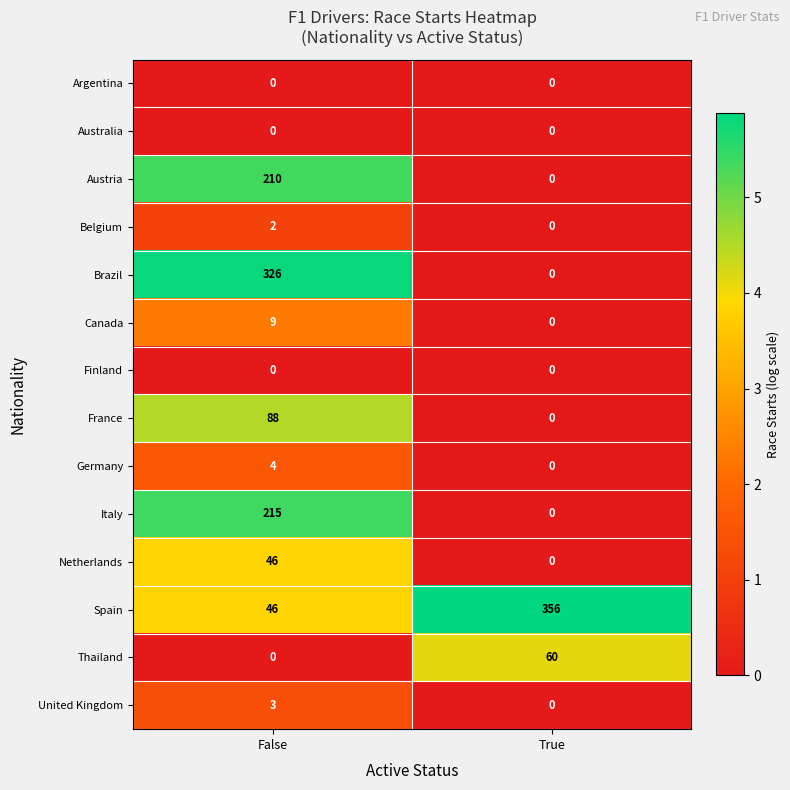

Is the value of Austria at True greater than the value of Netherlands at False?

No